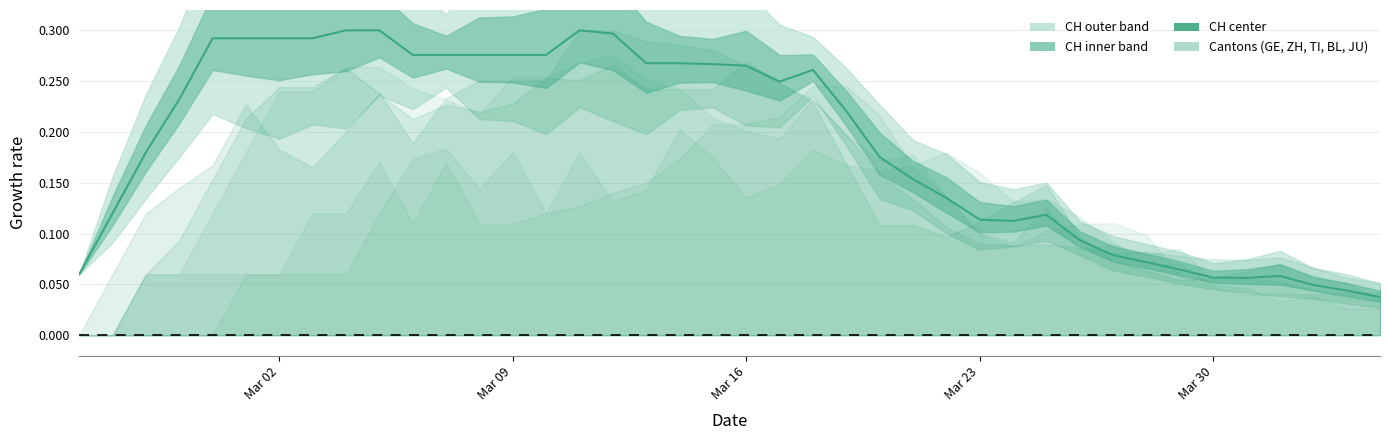

What is the difference between the maximum and minimum values?

0.3